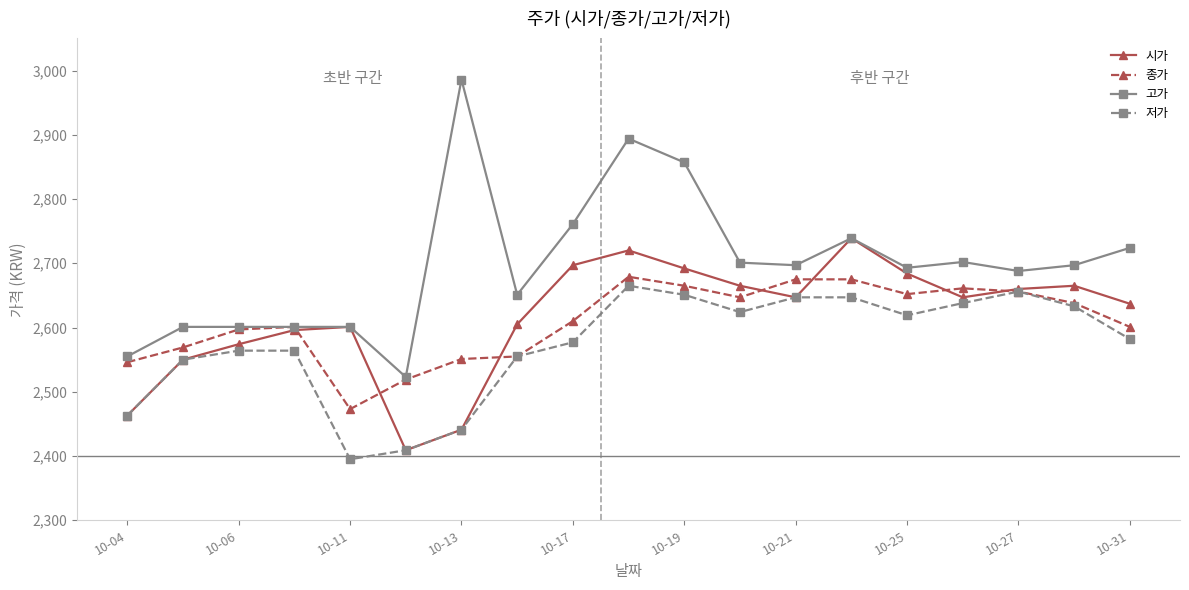

What is the value of the 종가 point at the 5th from the left?

2473